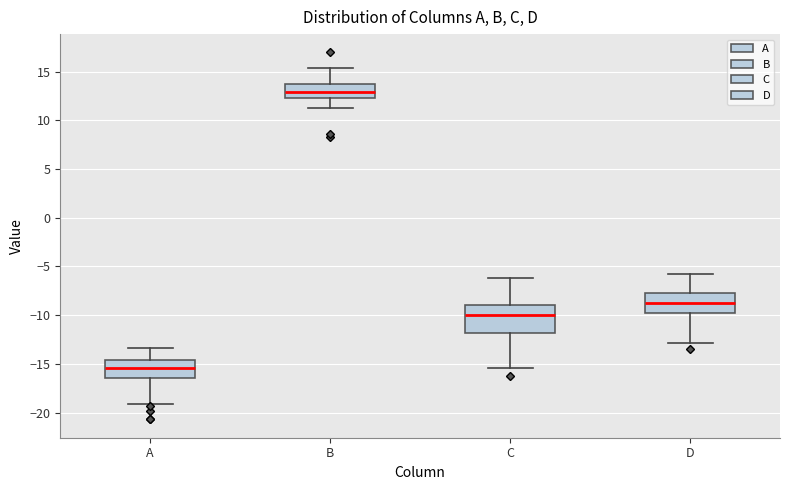

Reading left to right, transcribe this box plot: for each box, give where its median line is, the range the box spans, and where its two whiskers end, as read against the y-axis. The values are not printed on the chart, so give them approximately, as read against the axis.

A: median -15.5, box -16.5 to -14.5, whiskers -19.0 to -13.5
B: median 13.0, box 12.5 to 13.5, whiskers 11.0 to 15.5
C: median -10.0, box -12.0 to -9.0, whiskers -15.5 to -6.0
D: median -8.5, box -10.0 to -7.5, whiskers -13.0 to -5.5